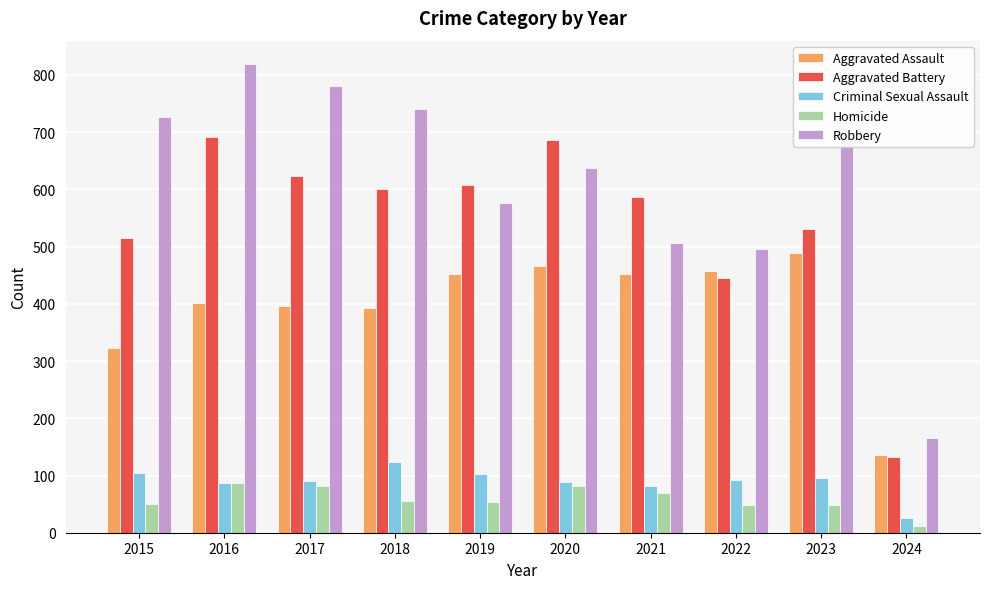

How many bars are there in total?

50